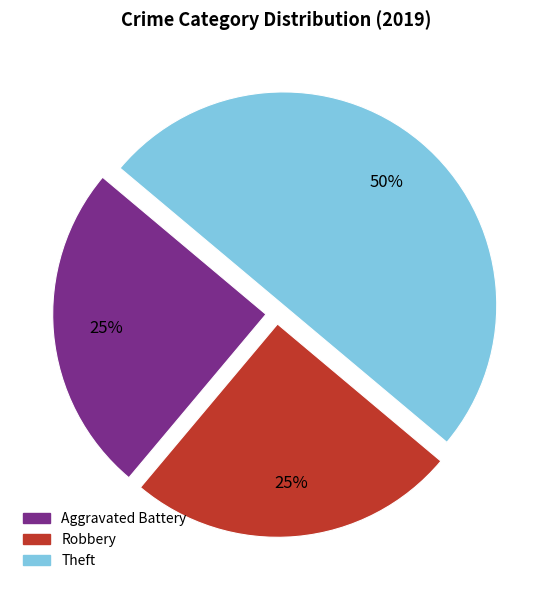

Combined, do Robbery and Theft account for over 50%?

Yes